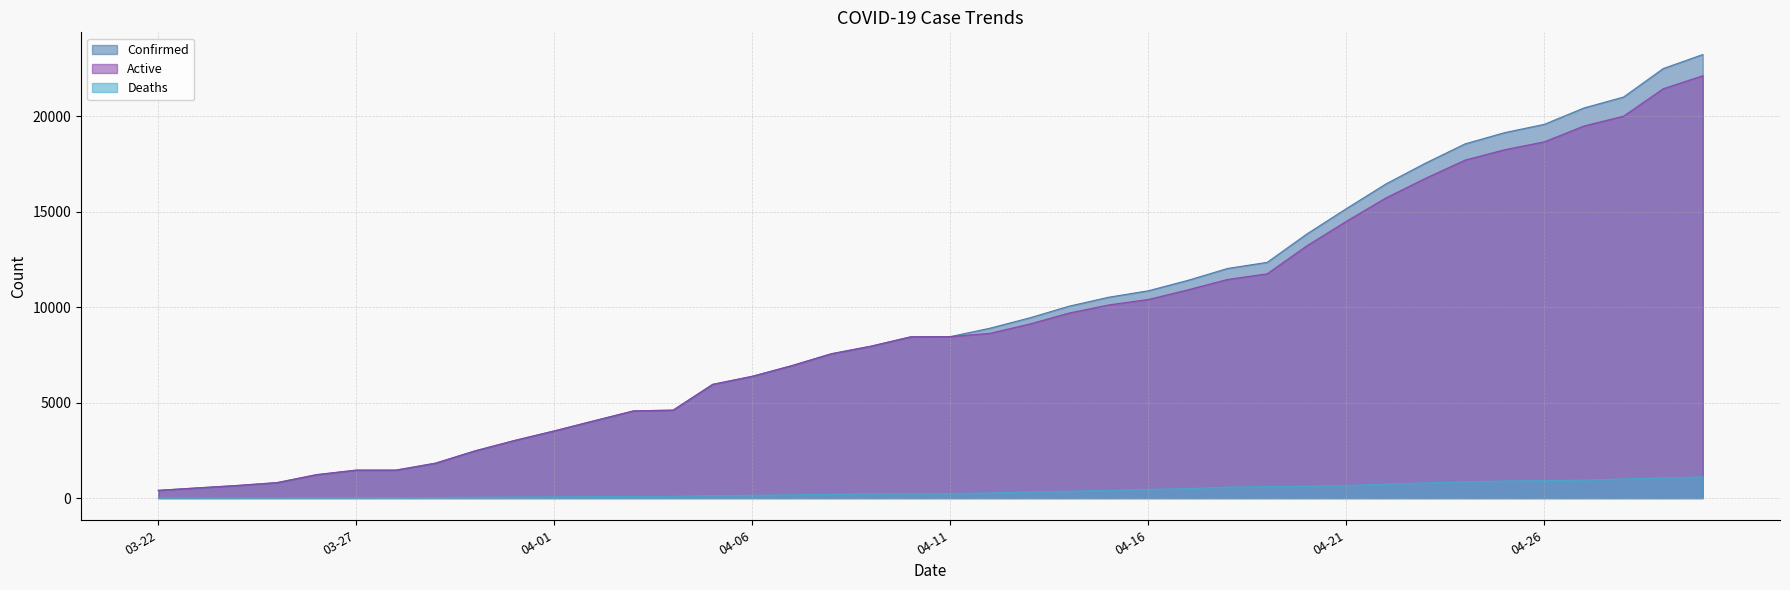

Reading right to left, extract all data points from this chart.

Confirmed: 23220	22485	20996	20423	19567	19133	18545	17537	16447	15153	13823	12341	12021	11400	10854	10517	10047	9433	8894	8453	8443	7955	7559	6936	6377	5955	4605	4566	4045	3518	3019	2474	1829	1465	1465	1229	812	662	536	407
Active: 22109	21429	19994	19479	18651	18238	17695	16740	15715	14490	13204	11741	11445	10903	10397	10112	9687	9111	8625	8453	8443	7955	7559	6936	6377	5955	4605	4566	4045	3518	3019	2474	1829	1465	1465	1229	812	662	536	407
Deaths: 1111	1056	1002	944	916	895	850	797	732	663	619	600	576	497	457	405	360	322	269	244	242	223	198	169	147	132	93	89	78	64	54	44	32	26	26	21	13	11	7	5